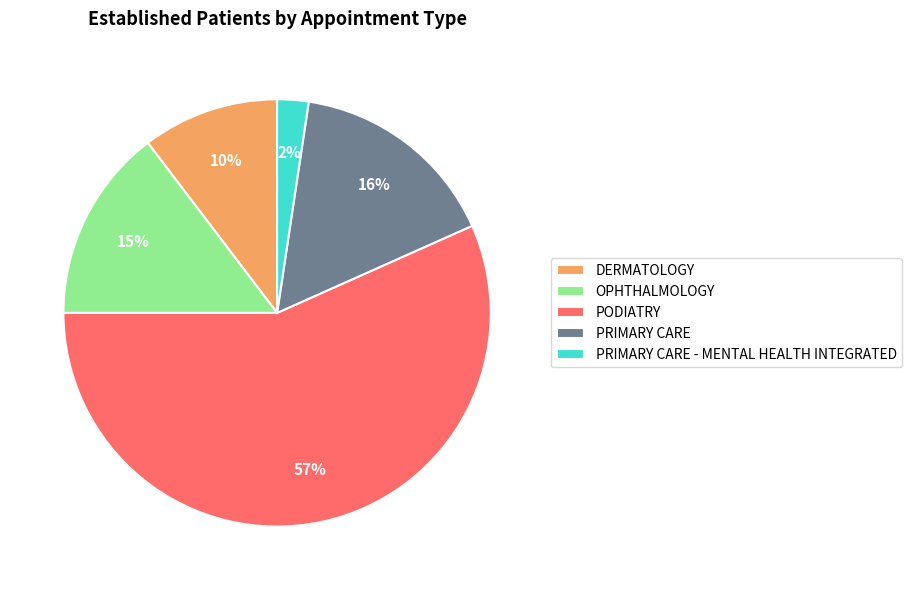

Do PRIMARY CARE and PRIMARY CARE - MENTAL HEALTH INTEGRATED together represent more than half of the pie?

No